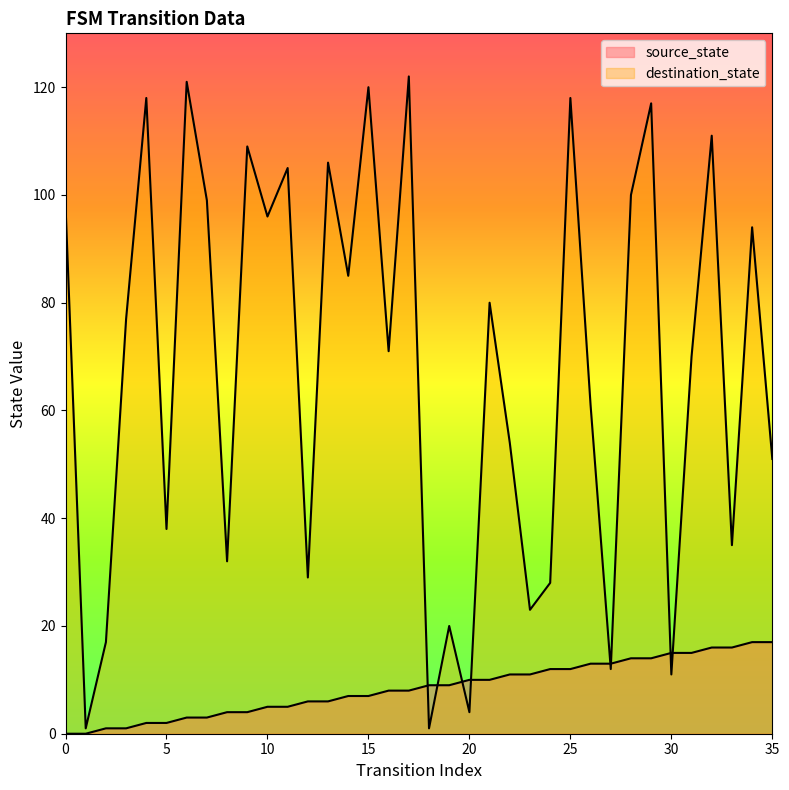

The value of source_state at 32 is 16. True or false?

True